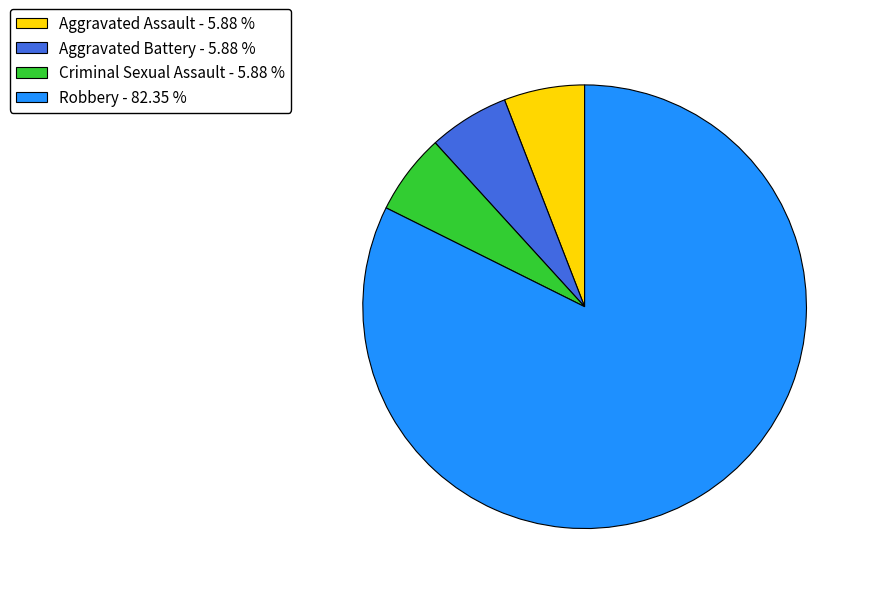

Count the number of slices in the pie.

4